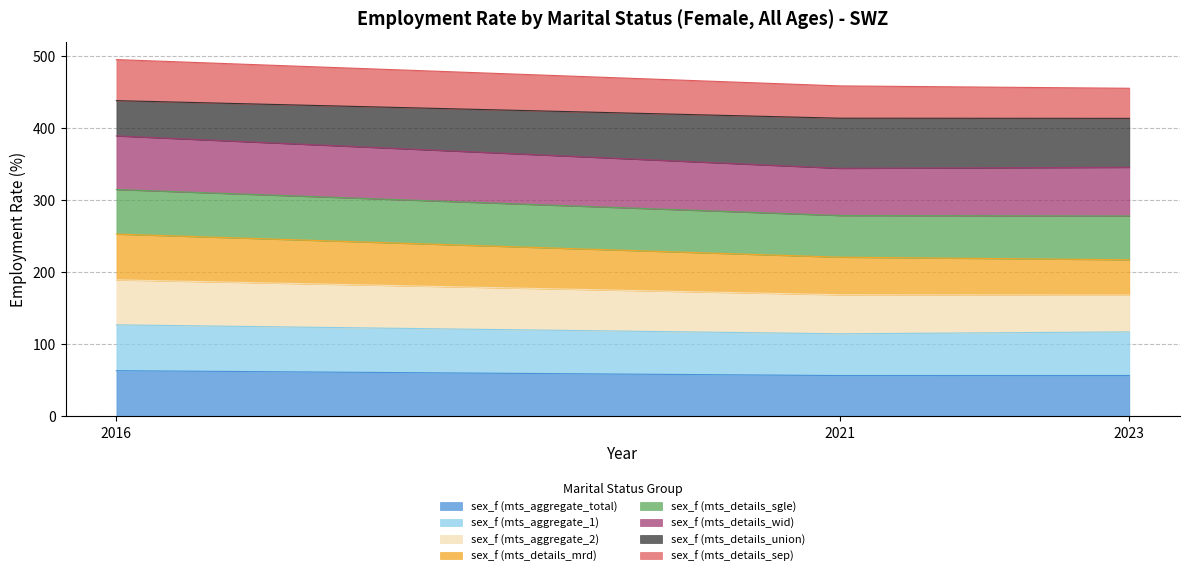

At how many categories does at least one series exceed 338?

3